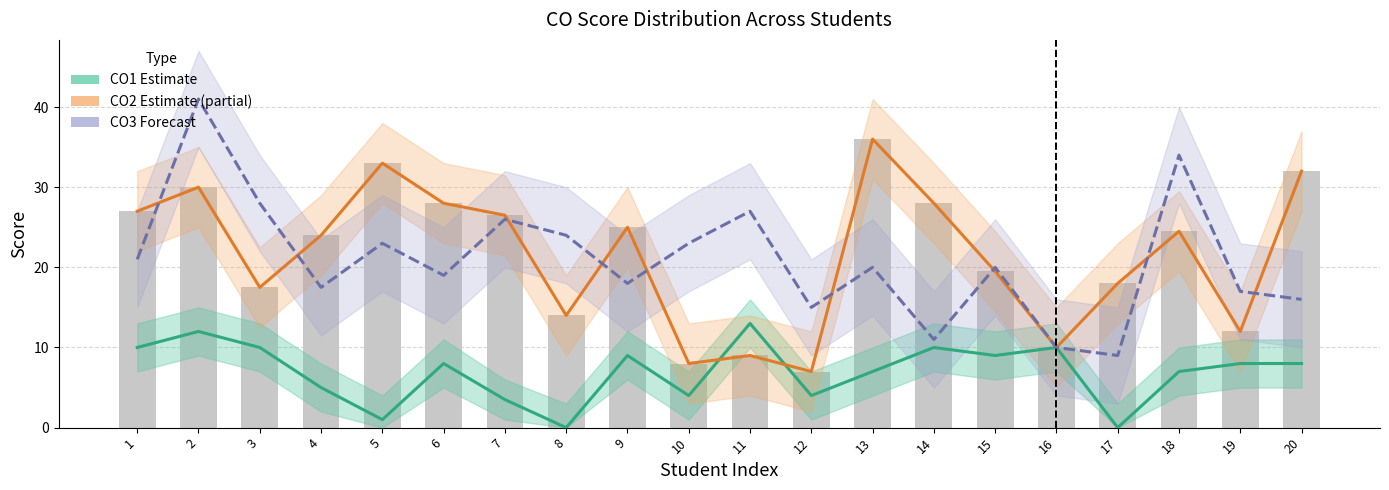

What are all the series names shown in the legend?

CO1 Estimate, CO2 Estimate (partial), CO3 Forecast